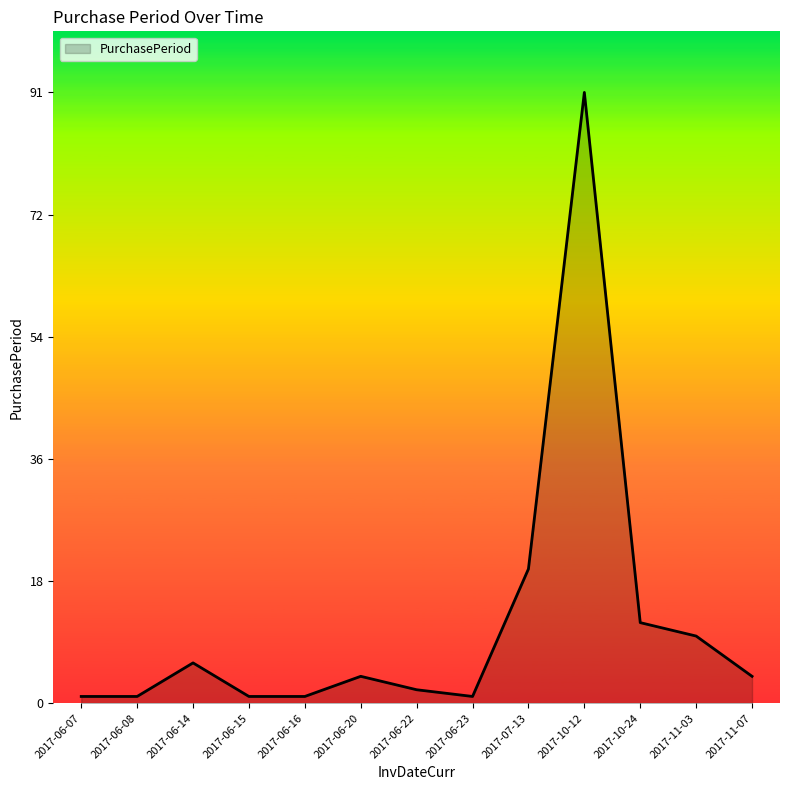

At which label does the data first exceed 4?

2017-06-14